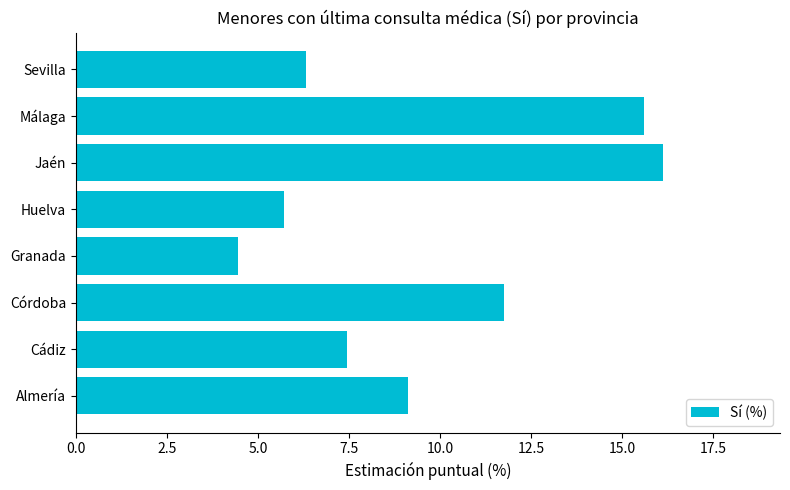

How many distinct data groups are displayed?

1